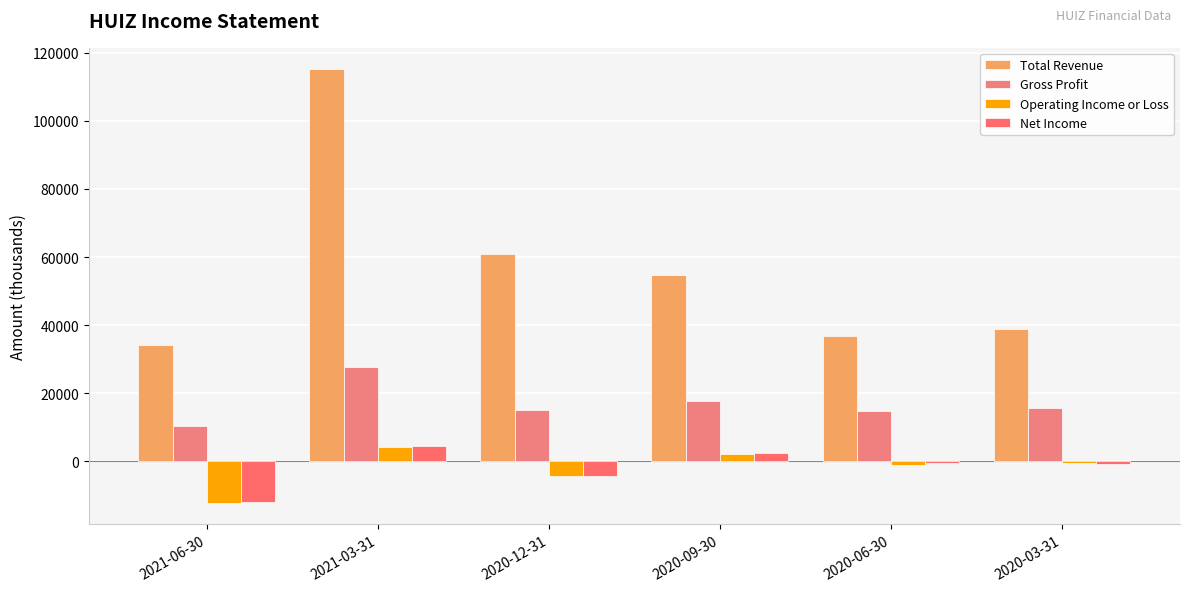

Which series has the largest total across all categories?

Total Revenue